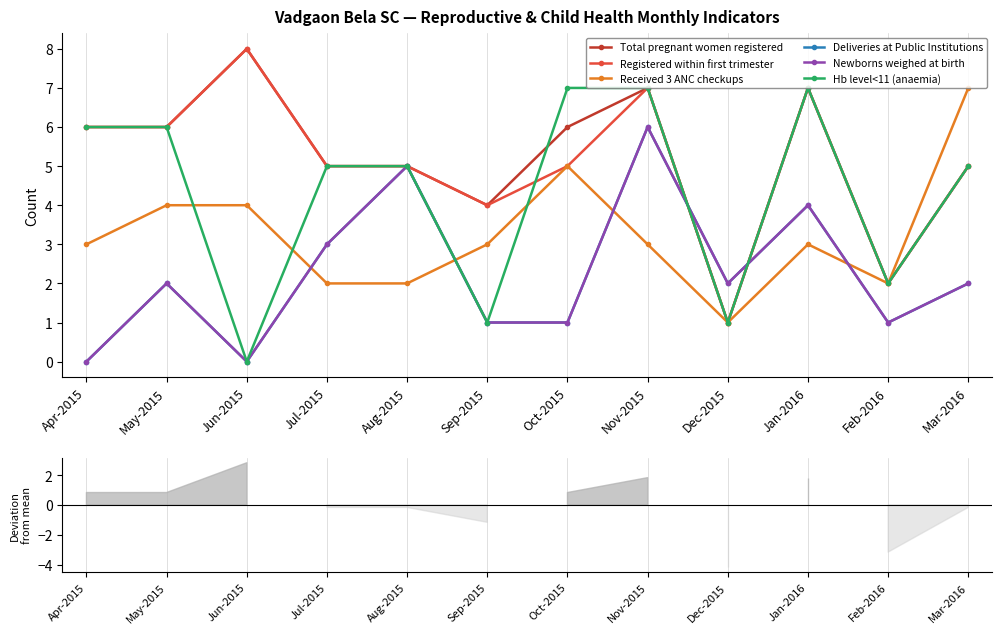

Which has a higher value, Aug-2015 or Sep-2015?

Aug-2015